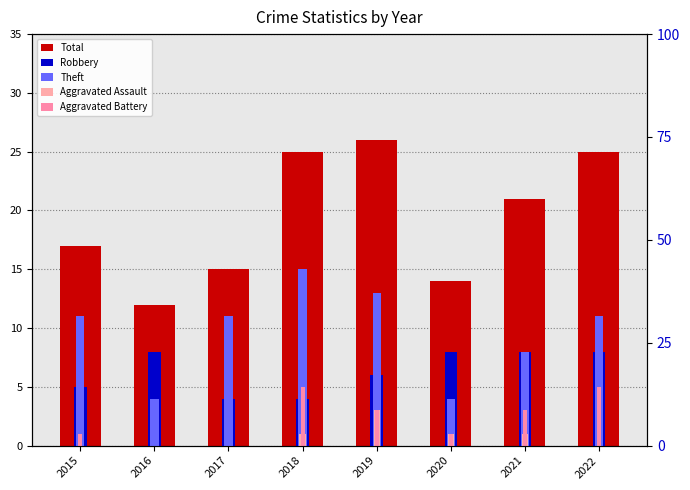

At which label does Aggravated Battery reach its peak?

2018